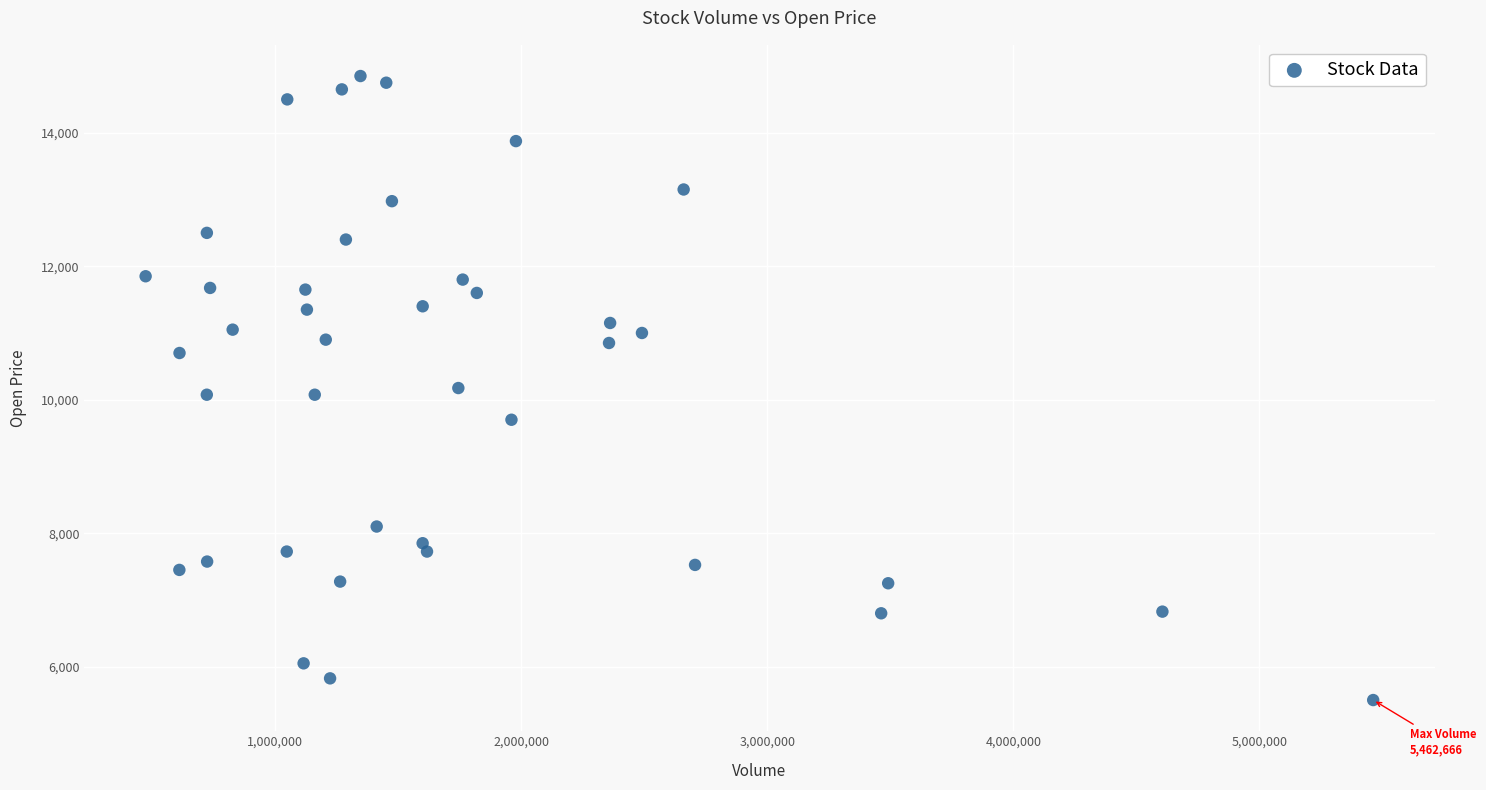

What is the range of Y values (max minus min)?

9350